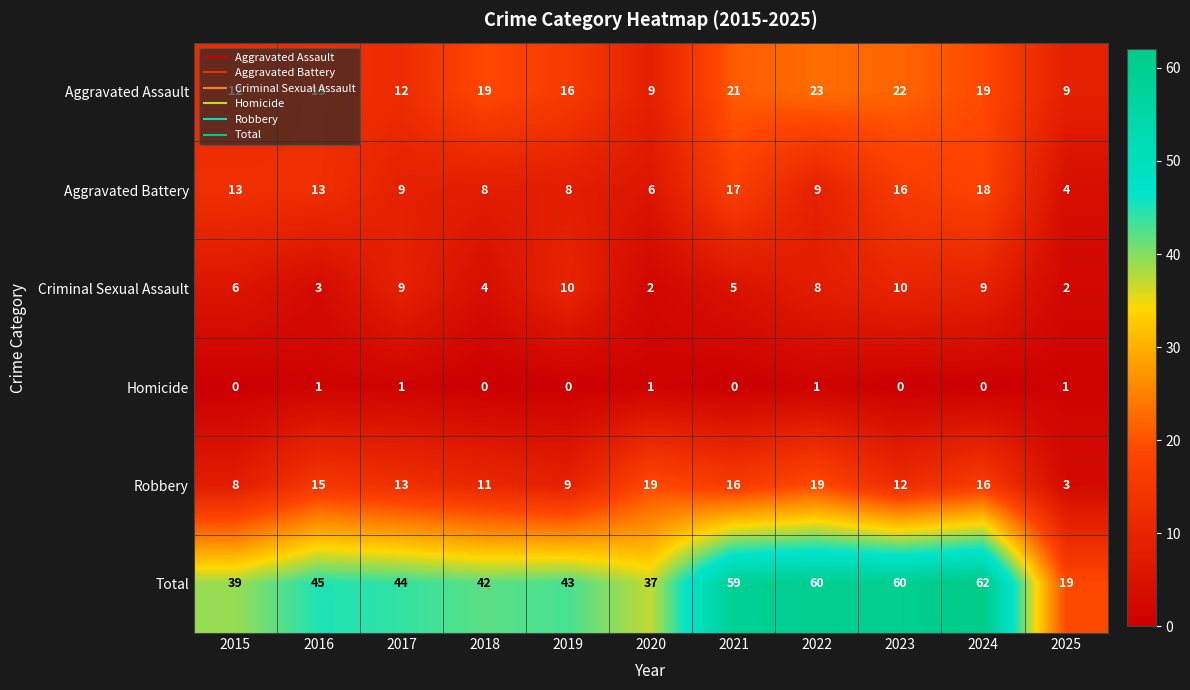

Read the Aggravated Assault value at 2023.

22